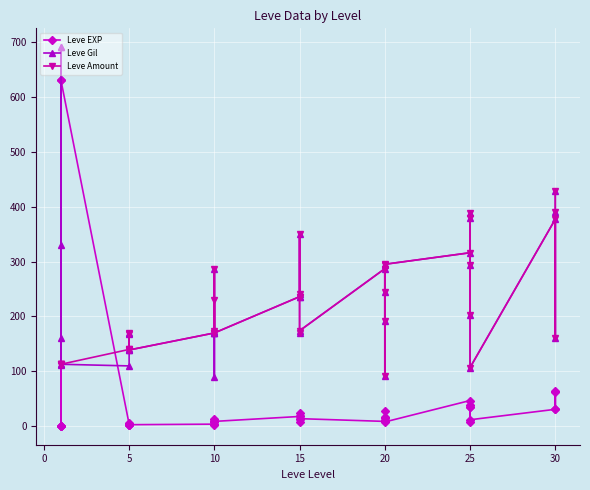

In Leve EXP, how many points are higher than both neighbors (excluding endpoints)?

12